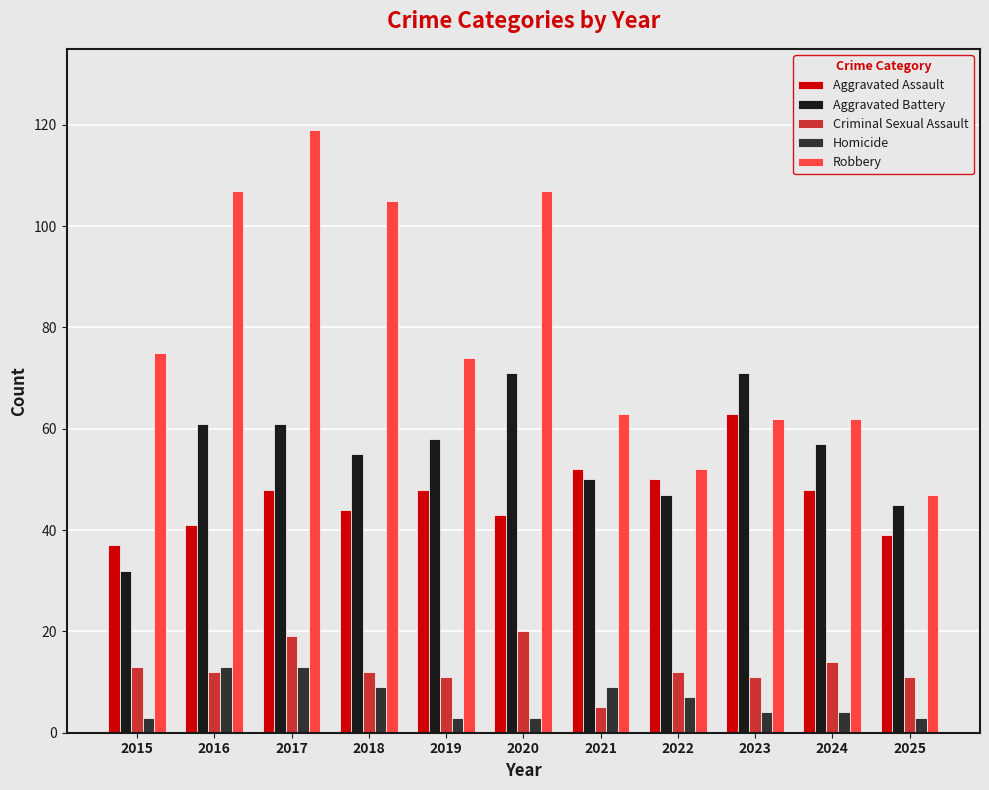

List the series in order of their peak value, highest first.

Robbery, Aggravated Battery, Aggravated Assault, Criminal Sexual Assault, Homicide